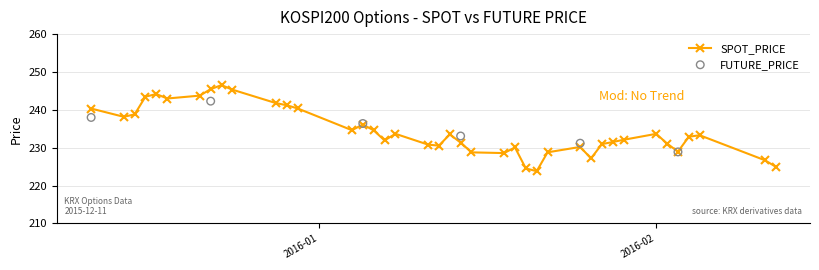

Approximately how many times larger is the value at 2016-02-12 compared to 2016-01-11?

1.0